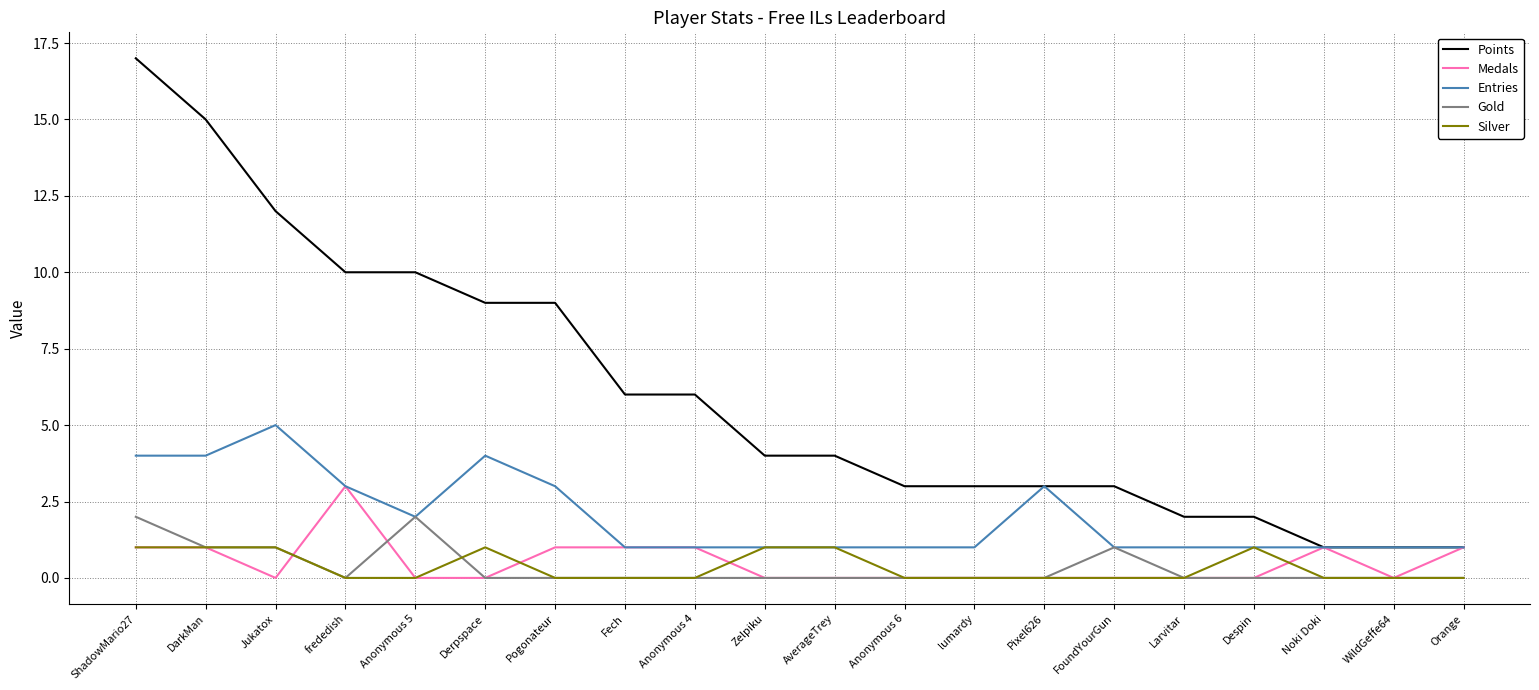

What is the difference between the highest and lowest values at frededish?

10